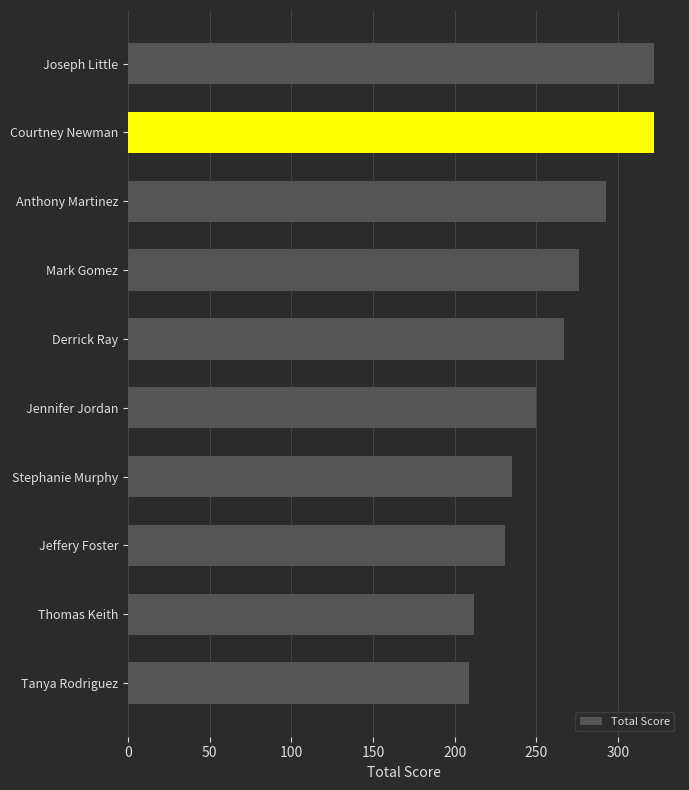

What is the value of the 2nd bar from the top?

322